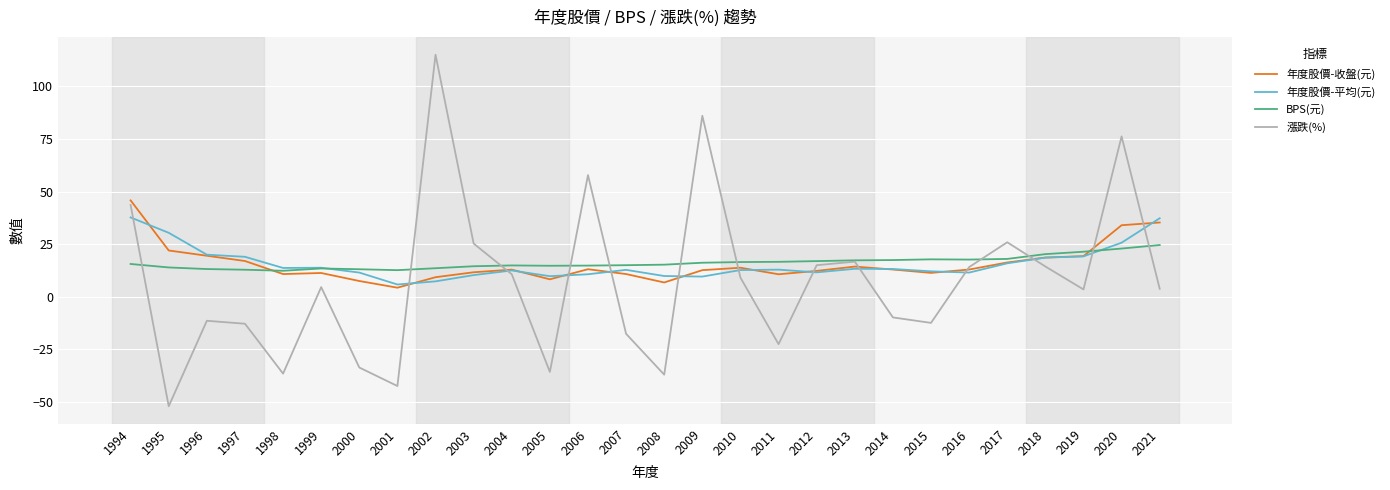

What is the total value across all series at 2003?

61.8